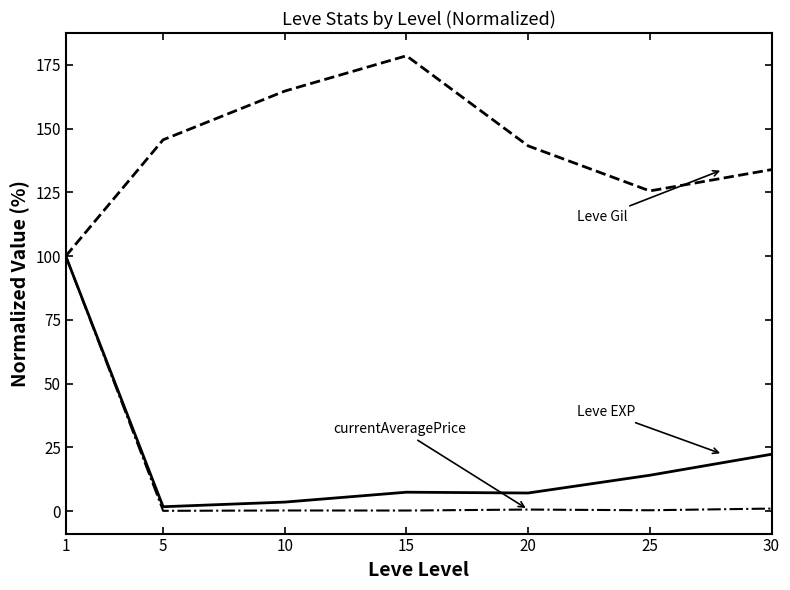

At which category does the chart reach its peak across all series?

15